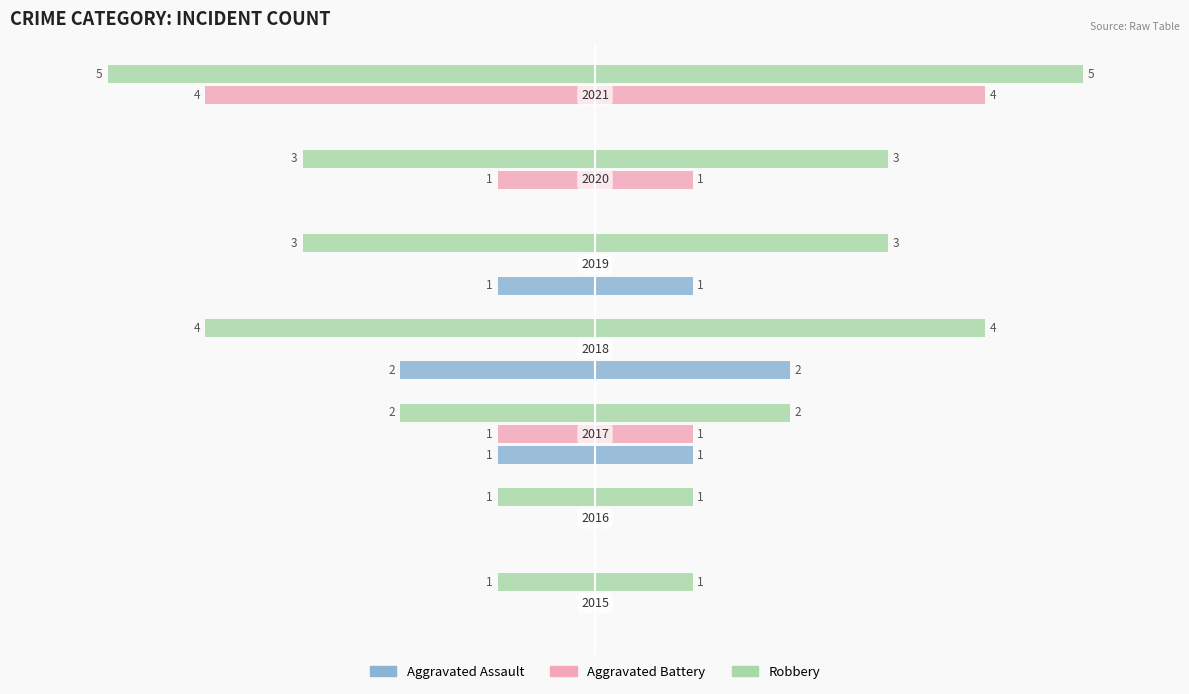

What are all the series names shown in the legend?

Aggravated Assault, Aggravated Battery, Robbery